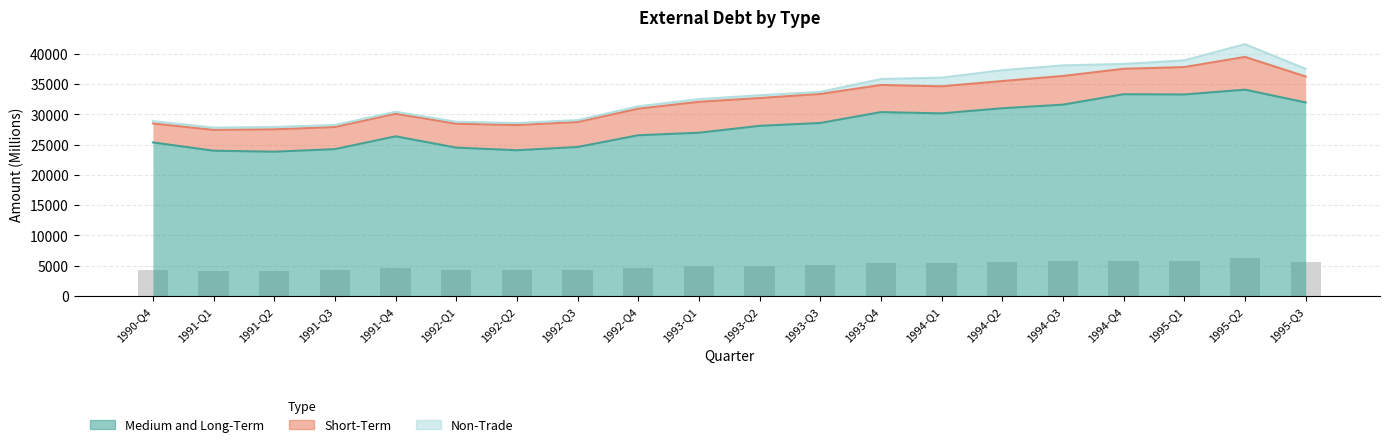

Which has a higher value, 1993-Q4 or 1994-Q4?

1994-Q4